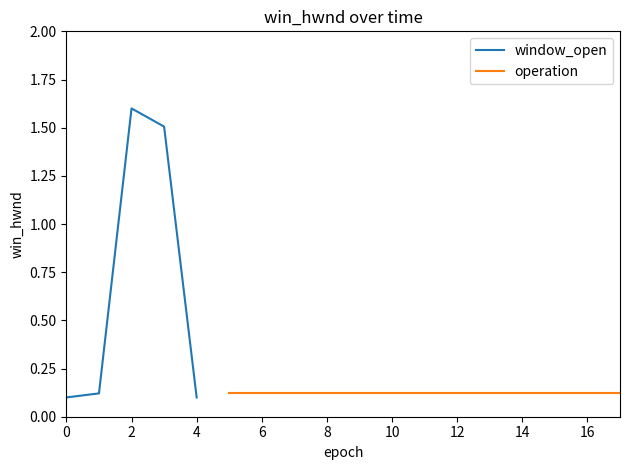

The value of window_open at 2 is 2.6. True or false?

False